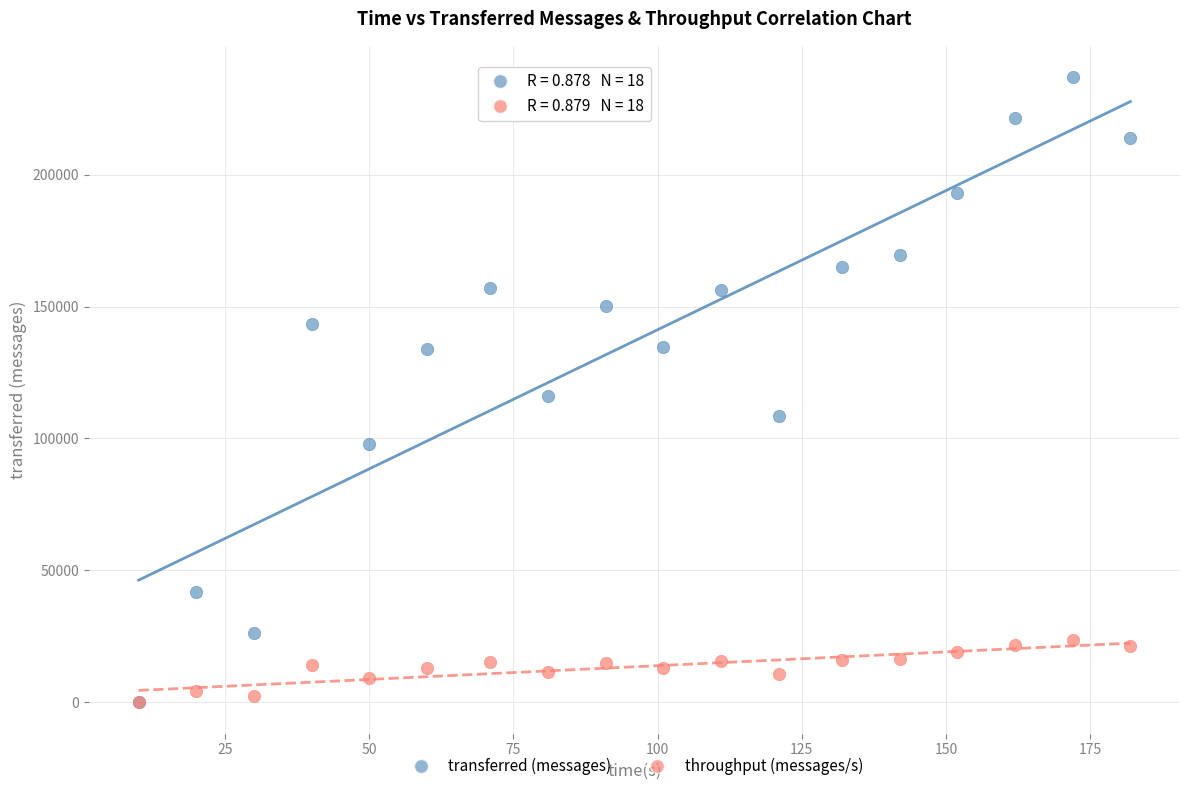

What are all the series names shown in the legend?

transferred (messages), throughput (messages/s)